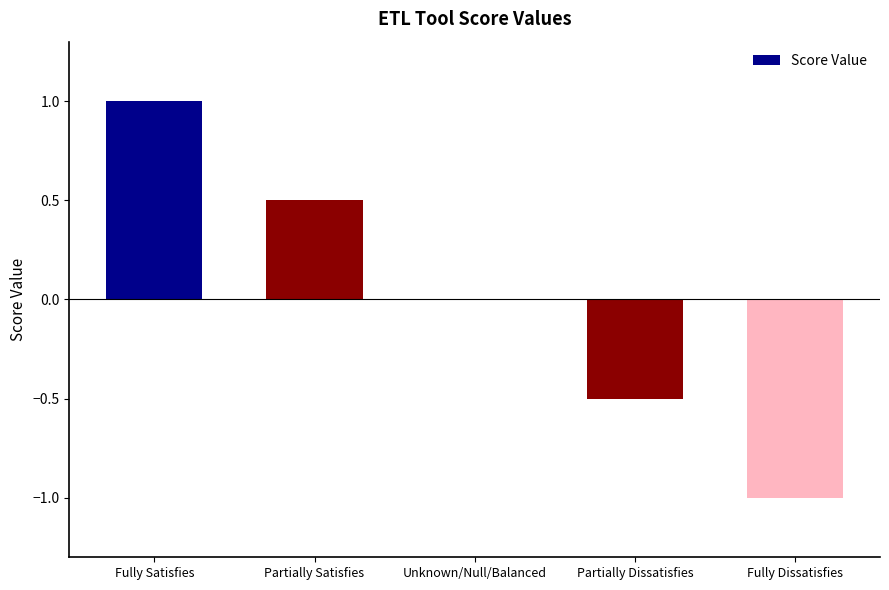

What is the change in value from Partially Satisfies to Fully Dissatisfies?

-1.5